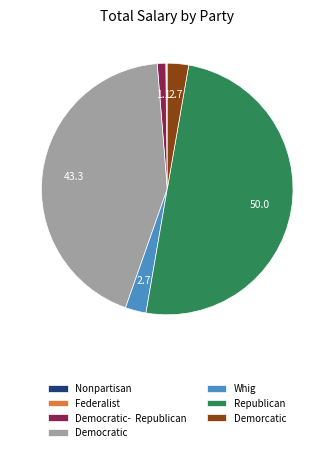

Which has a higher value, Democratic or Republican?

Republican